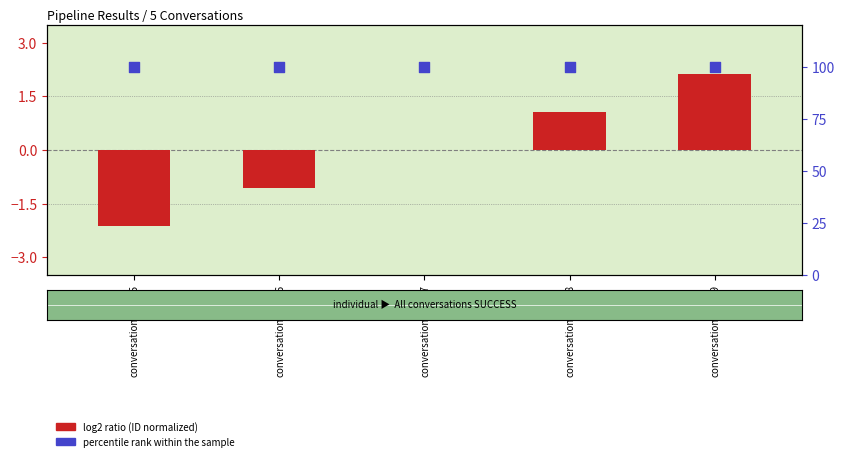

Is the value of percentile rank within the sample at conversation_17488 greater than the value of log2 ratio (ID normalized) at conversation_17489?

Yes